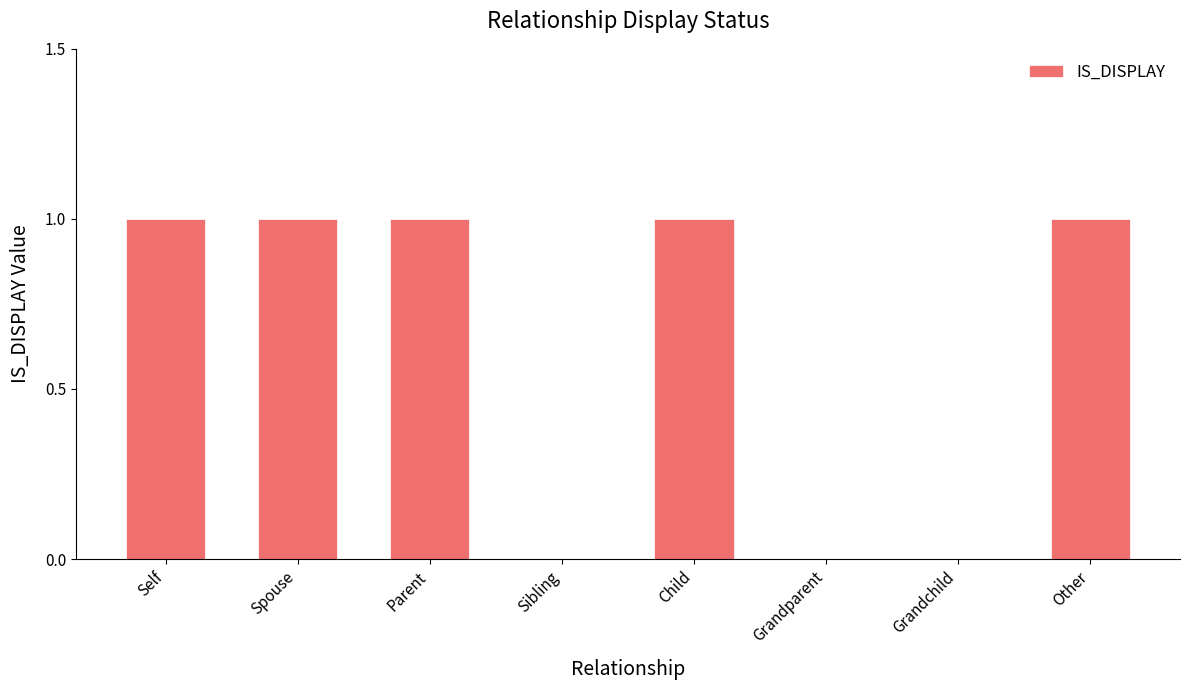

What is the average value?

1